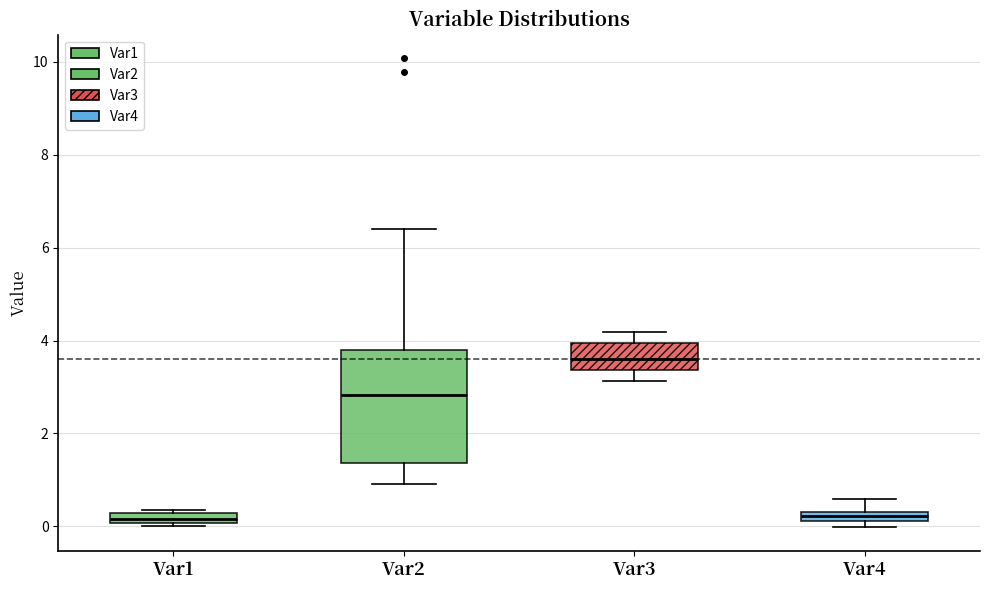

Where is the lower edge of the box for Var1 on the y-axis? The values are not printed on the chart, so give them approximately, as read against the axis.

0.0